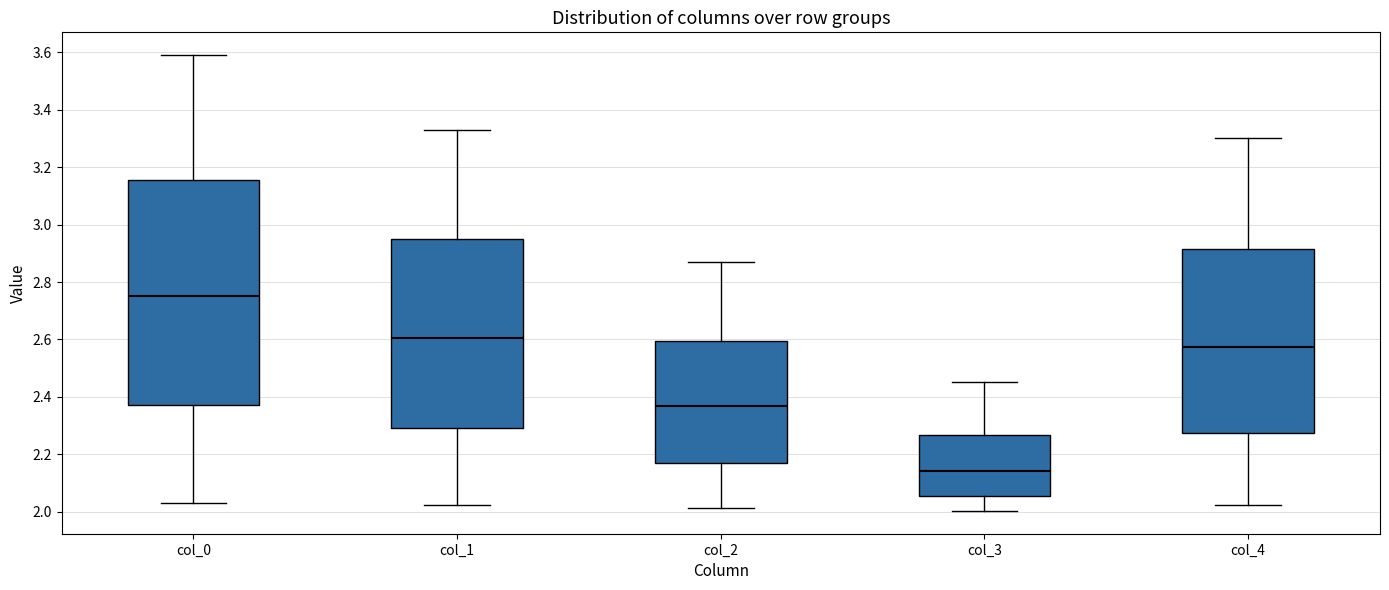

Which box's median line is the highest?

col_0